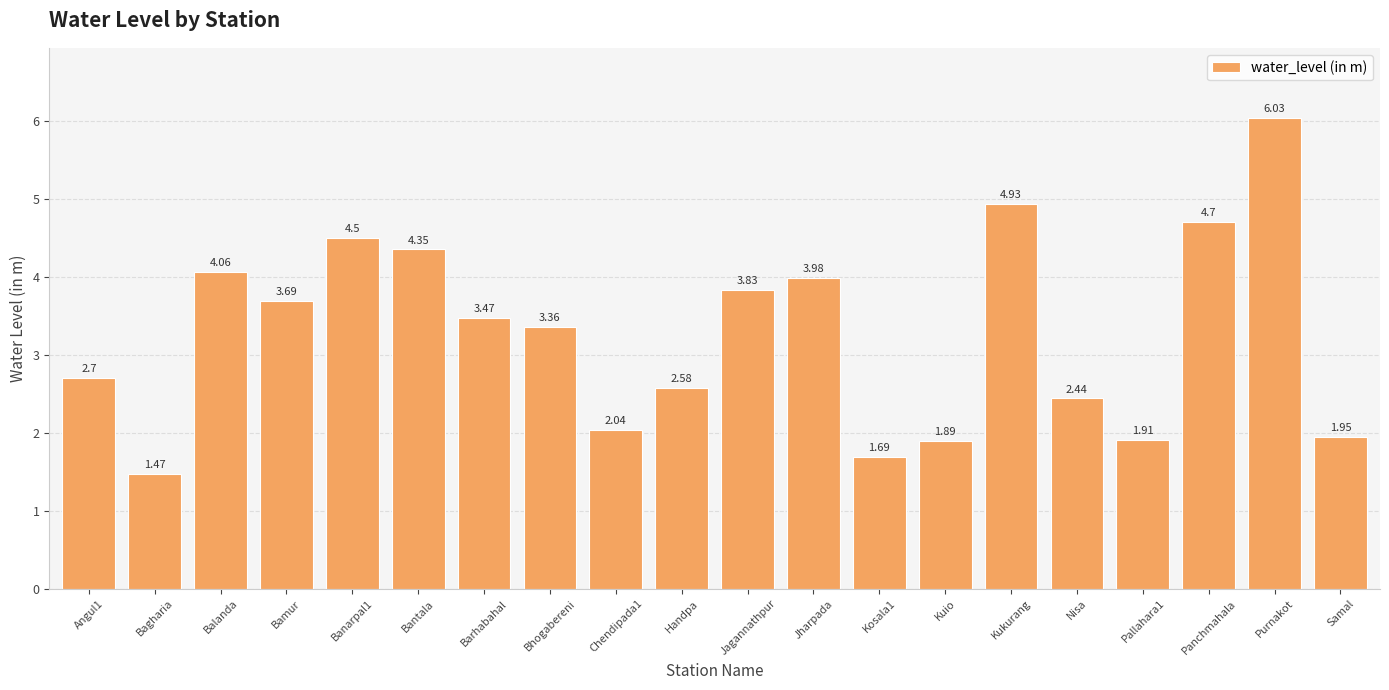

What is the ratio of the value at Barhabahal to the value at Balanda?

0.9